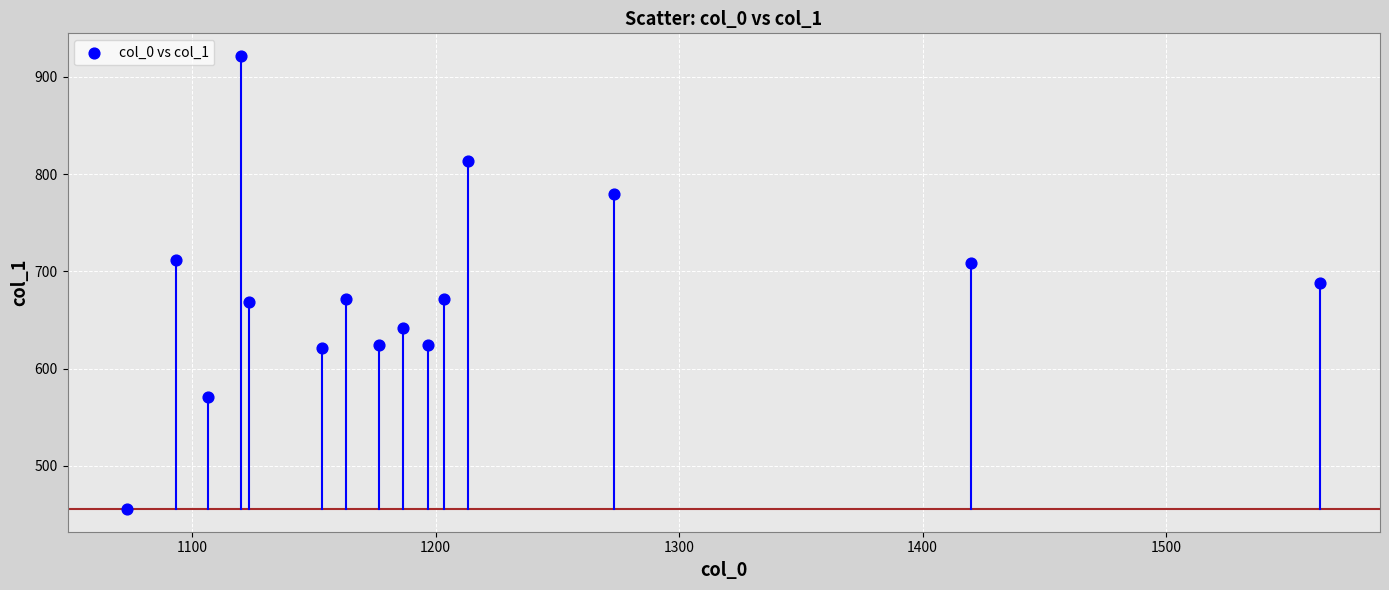

What is the range of X values (max minus min)?

490.0